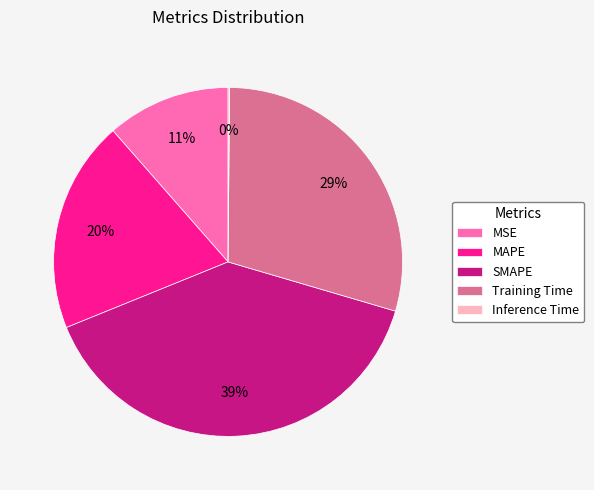

Which category has the biggest portion of the pie?

SMAPE